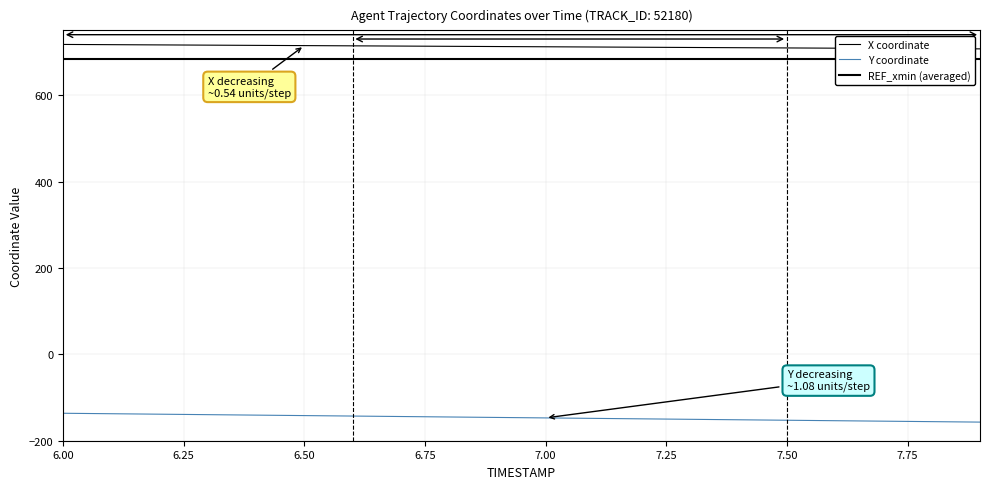

What is the minimum value for X?

707.2